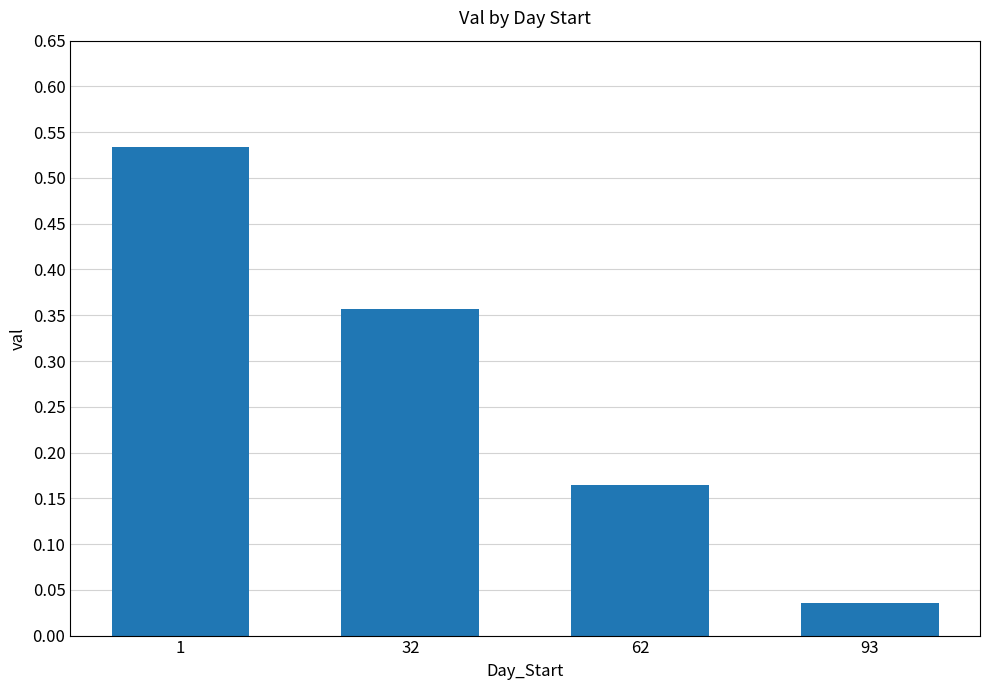

Are the bars grouped side by side (vs. stacked)?

No